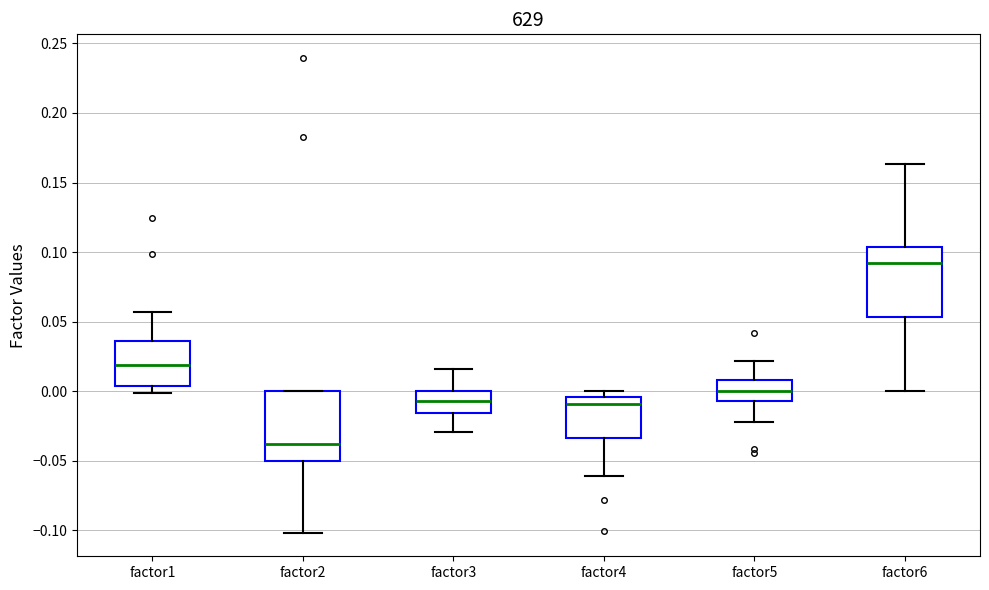

Reading left to right, read every box against the y-axis: the position of its median line, the range the box covers, and the ends of its whiskers. The values are not printed on the chart, so give them approximately, as read against the axis.

factor1: median 0.020, box 0.005 to 0.035, whiskers 0.000 to 0.055
factor2: median -0.040, box -0.050 to 0.000, whiskers -0.100 to 0.000
factor3: median -0.005, box -0.015 to 0.000, whiskers -0.030 to 0.015
factor4: median -0.010, box -0.035 to -0.005, whiskers -0.060 to 0.000
factor5: median 0.000, box -0.005 to 0.010, whiskers -0.025 to 0.020
factor6: median 0.090, box 0.055 to 0.105, whiskers 0.000 to 0.165